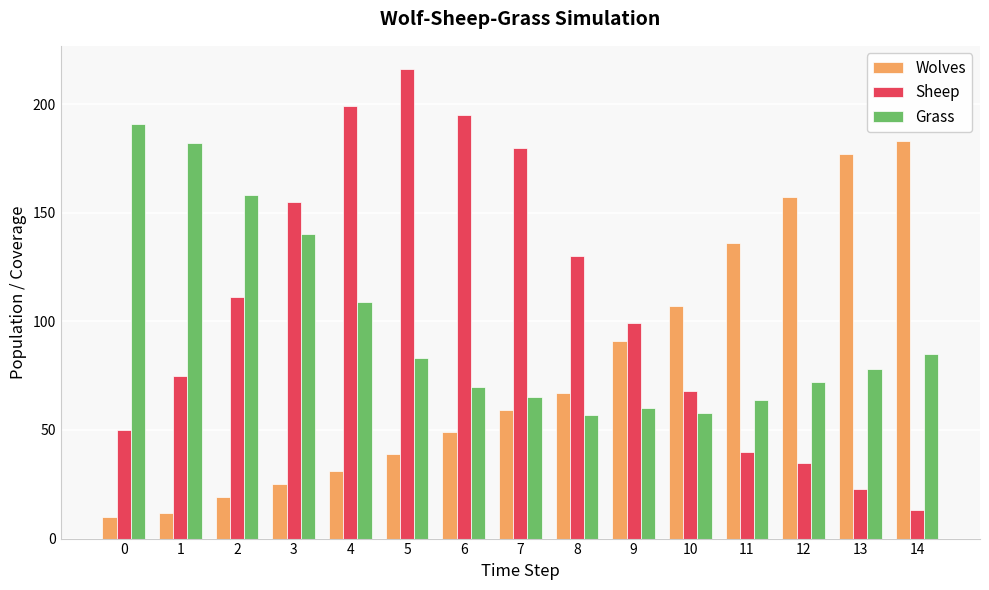

Is the value of Sheep at 6 greater than the value of Grass at 4?

Yes